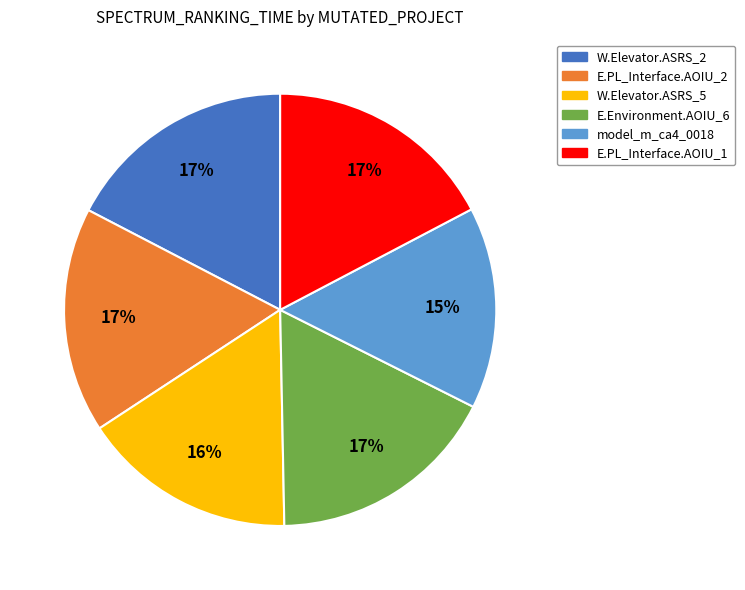

Is there any slice that represents more than half of the pie?

No